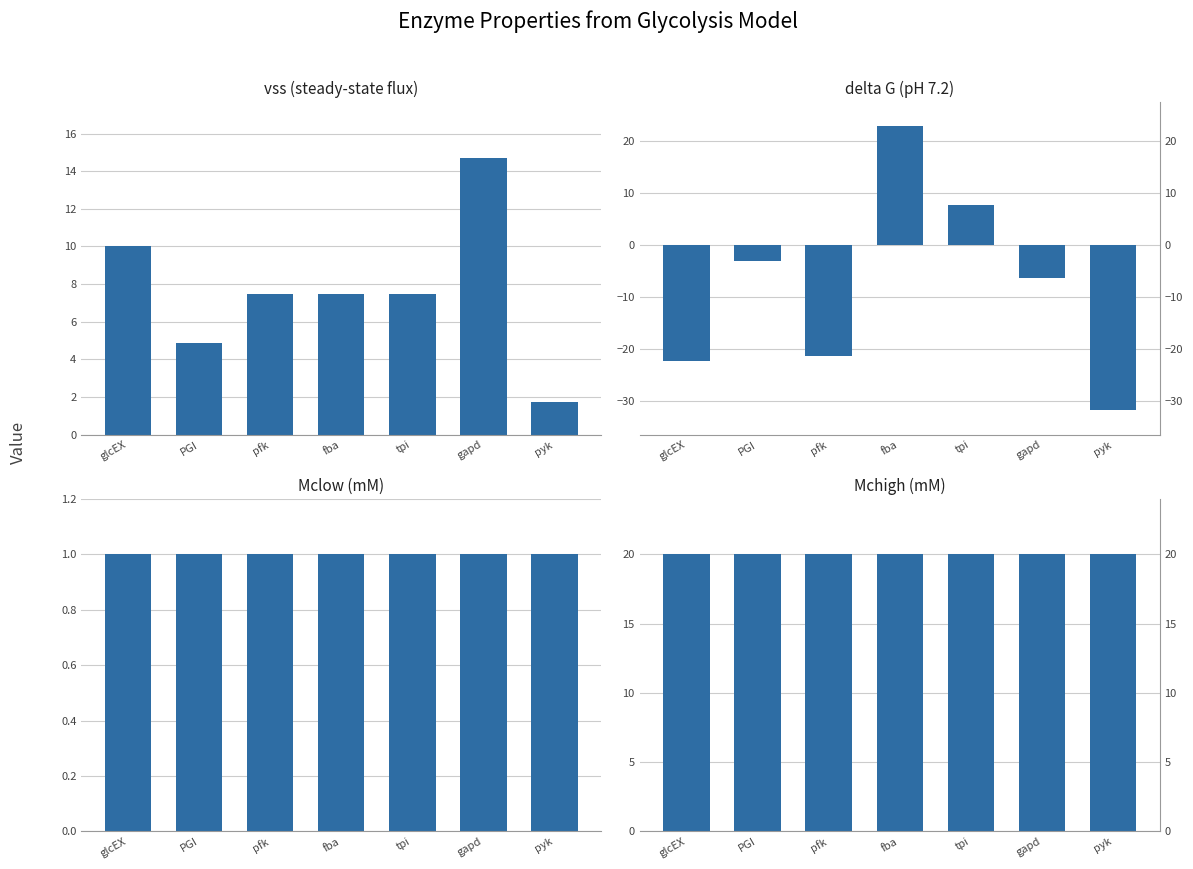

What are all the series names shown in the legend?

vss (steady-state flux), delta G (pH 7.2), Mclow (mM), Mchigh (mM)